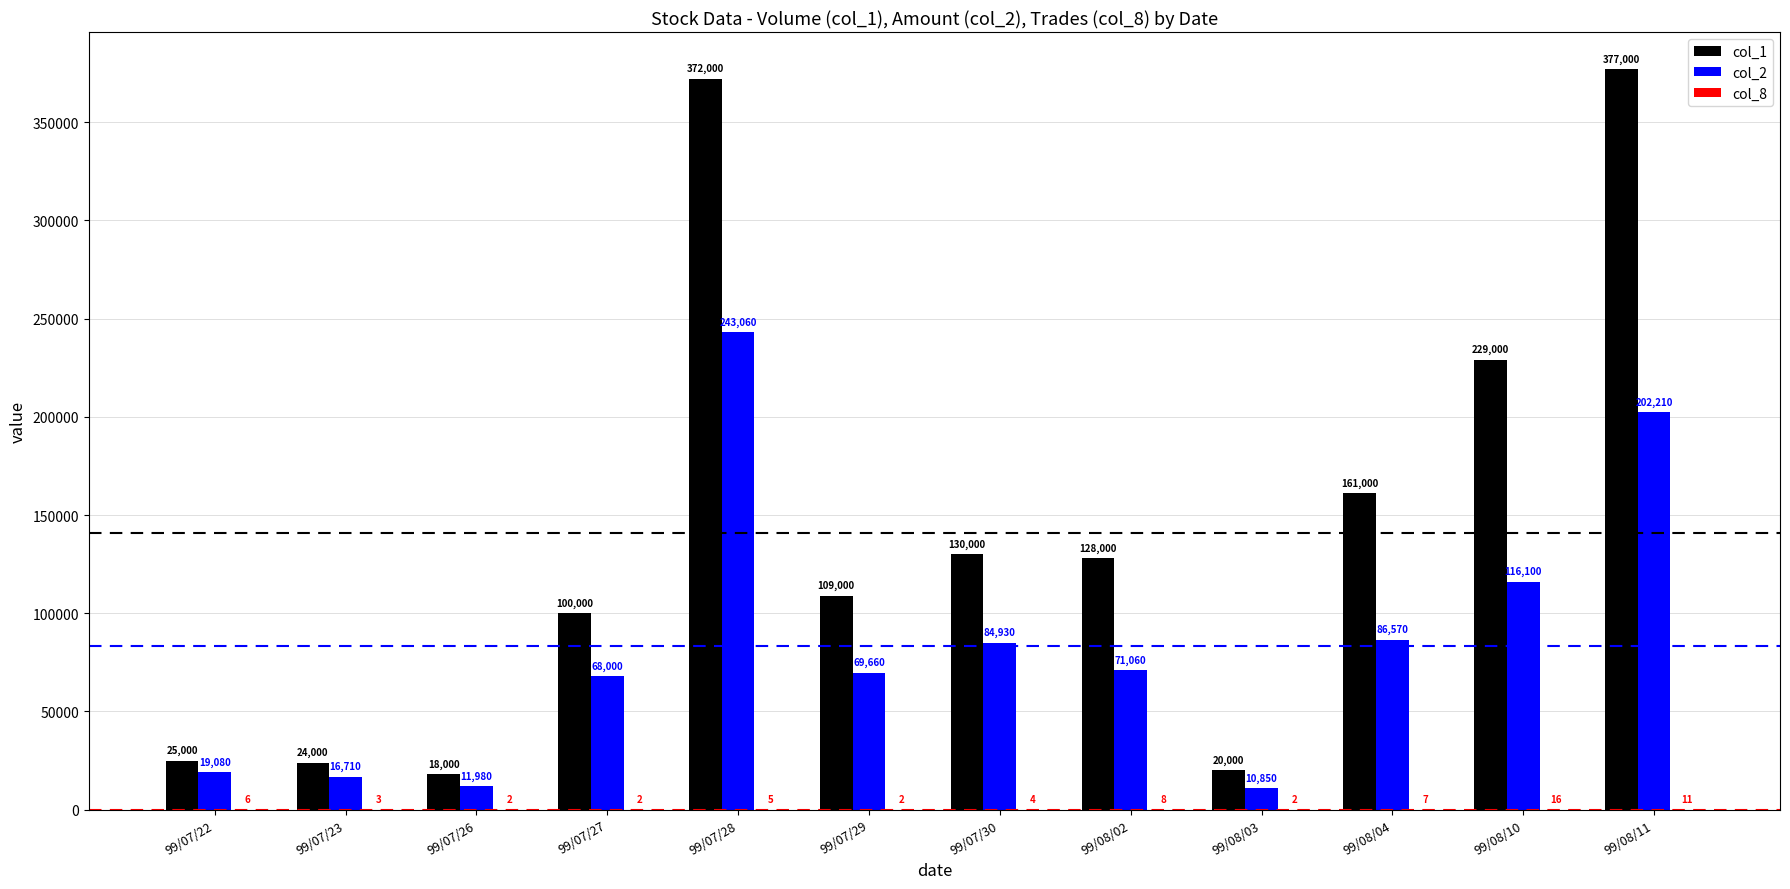

What is the greatest value displayed?

377000